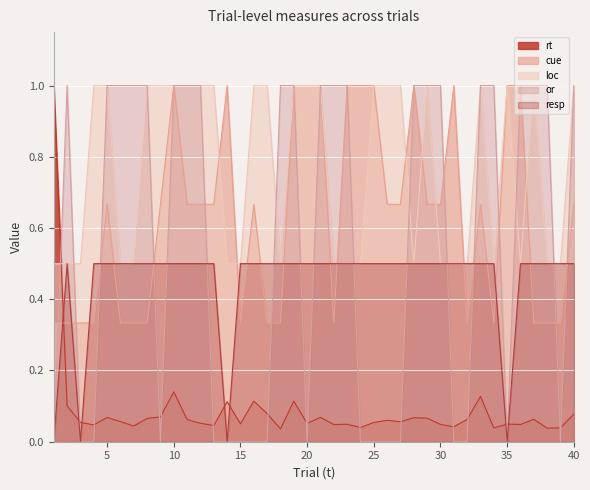

How many lines are shown in the chart?

5